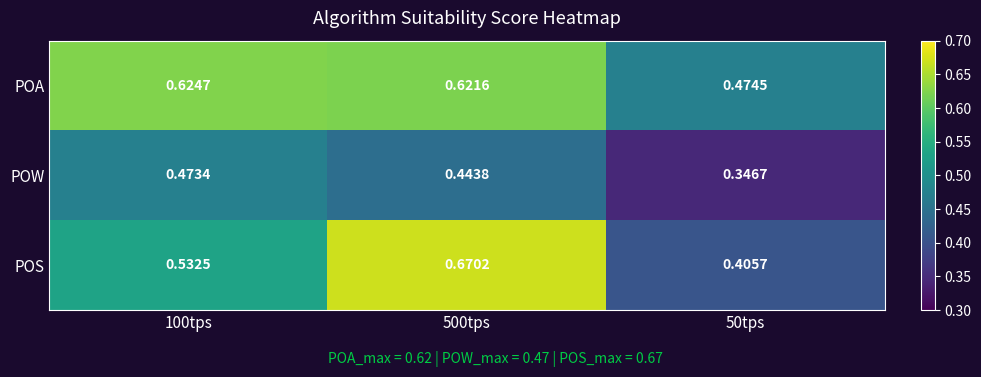

Which series has the largest total across all categories?

POA